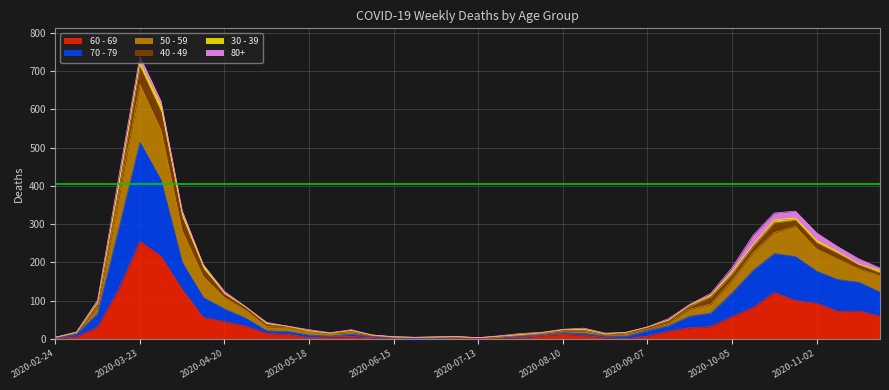

What is the approximate value of 70 - 79 at 2020-08-03?

9